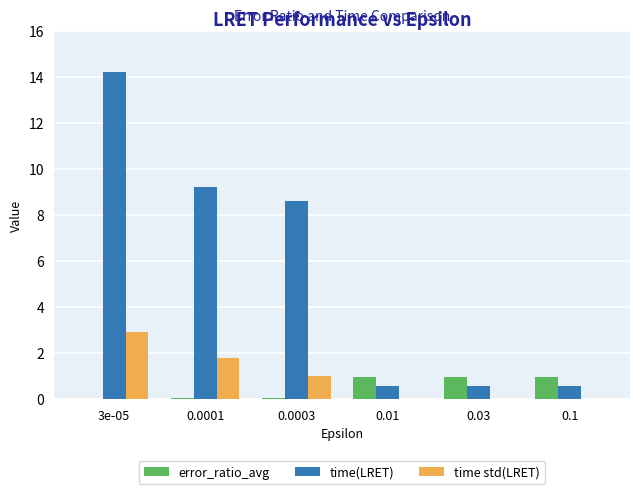

At which category is the sum across all series the highest?

3e-05